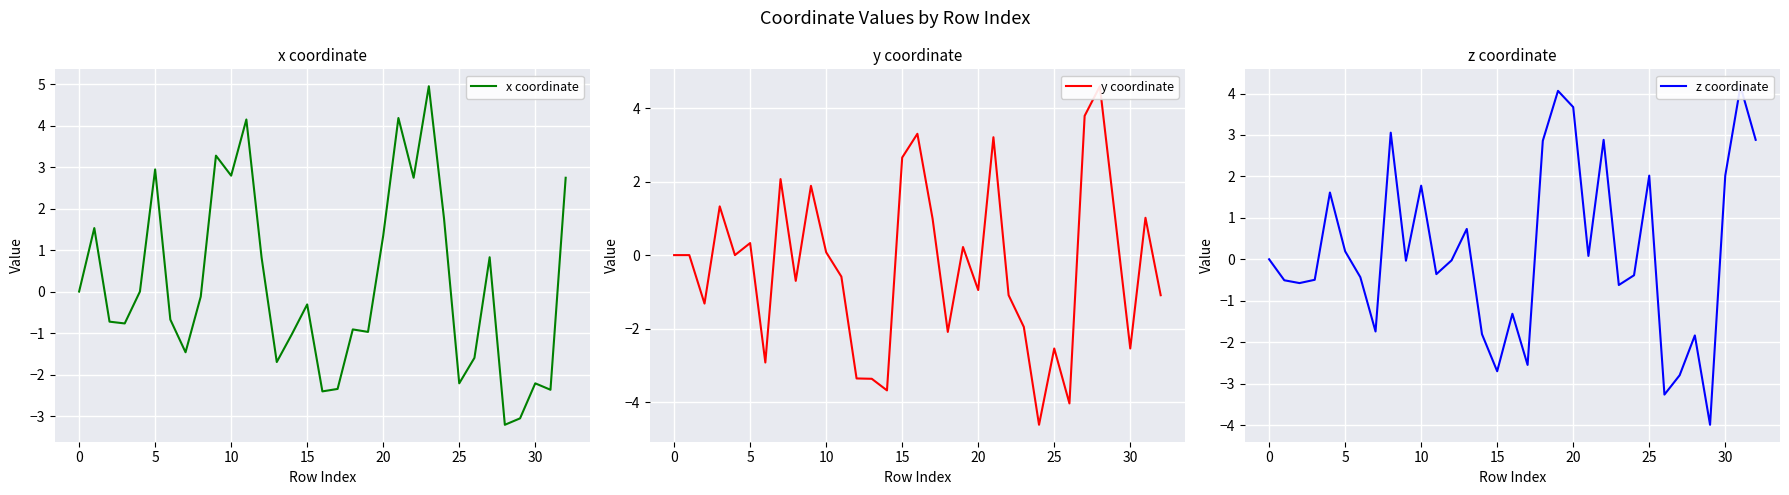

Which series ends up on top after the final intersection of y coordinate and z coordinate?

z coordinate